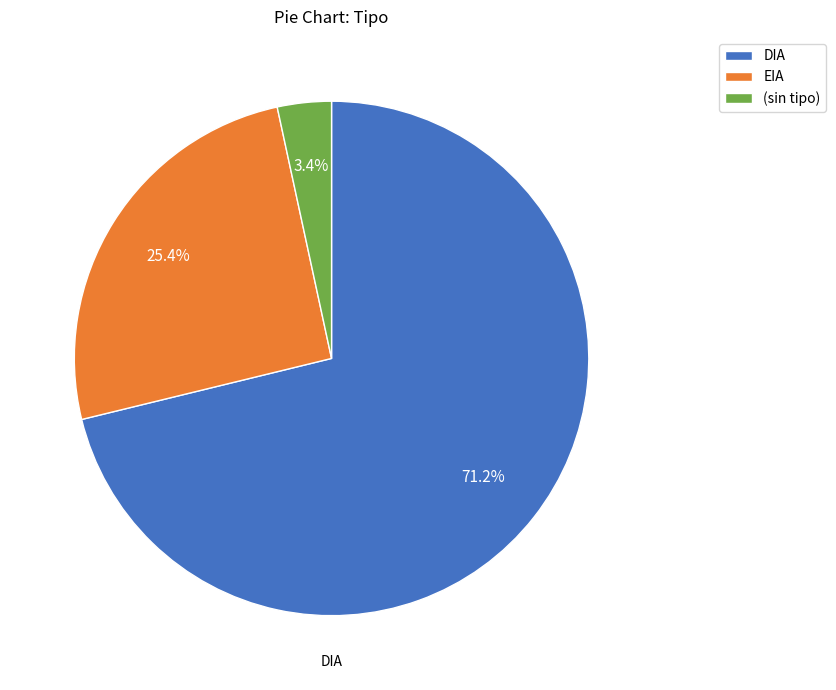

To the nearest percent, what is the difference between the largest and smallest slice percentages?

68%